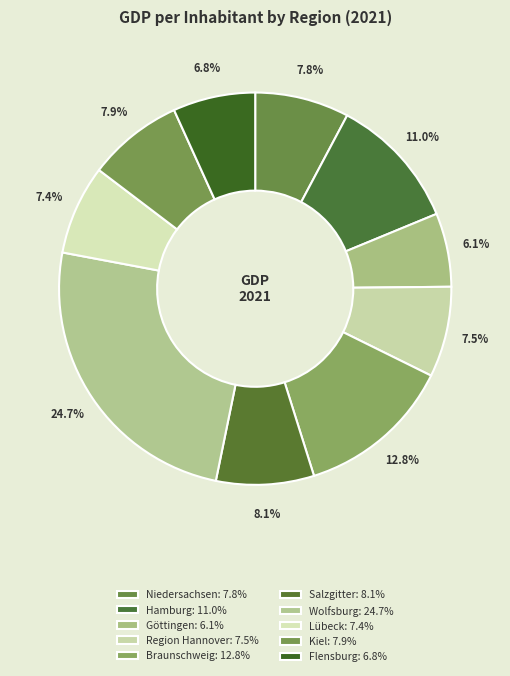

To the nearest percent, what is the average slice percentage?

10%